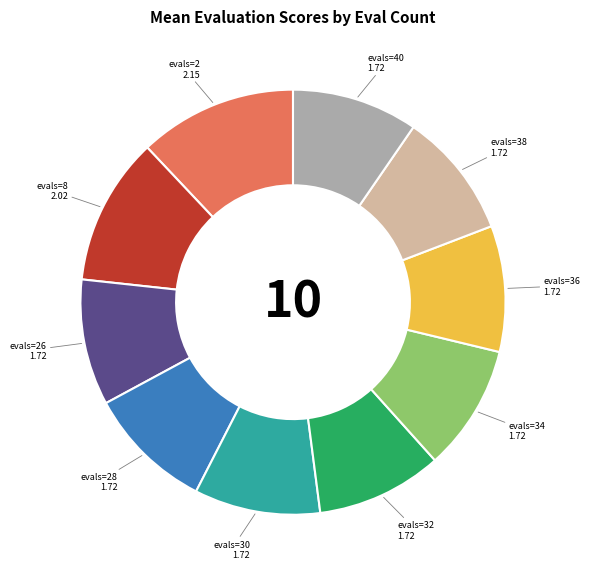

Is there any slice that represents more than half of the pie?

No